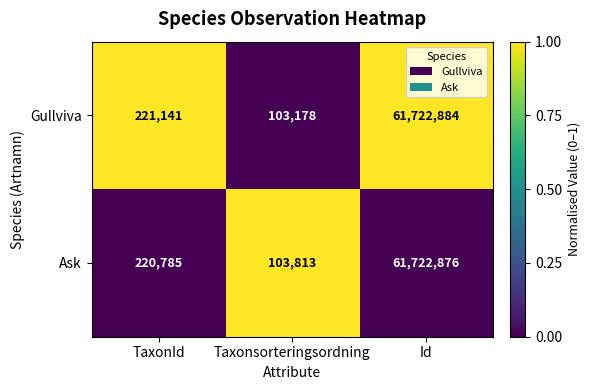

True or false: Ask has a value of 97349309 at Id.

False